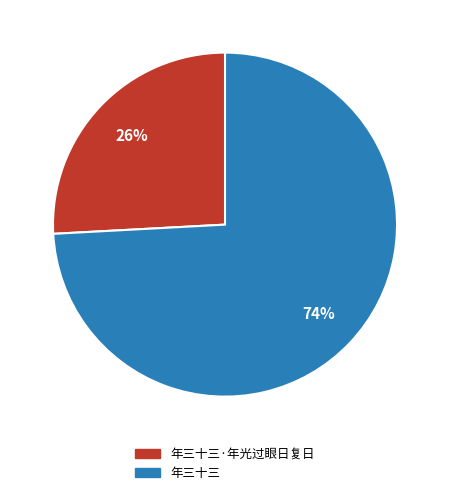

Is it true that 年三十三·年光过眼日复日 is 26% of the pie?

True